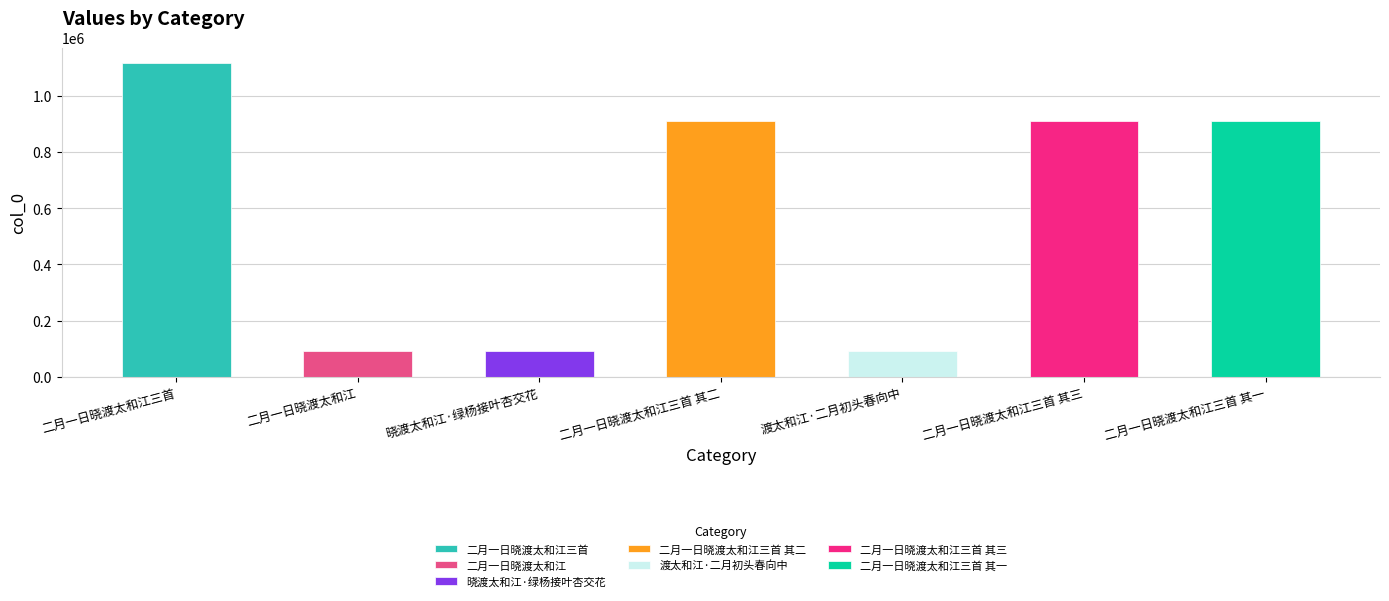

Which category has the lowest value across all series?

二月一日晓渡太和江